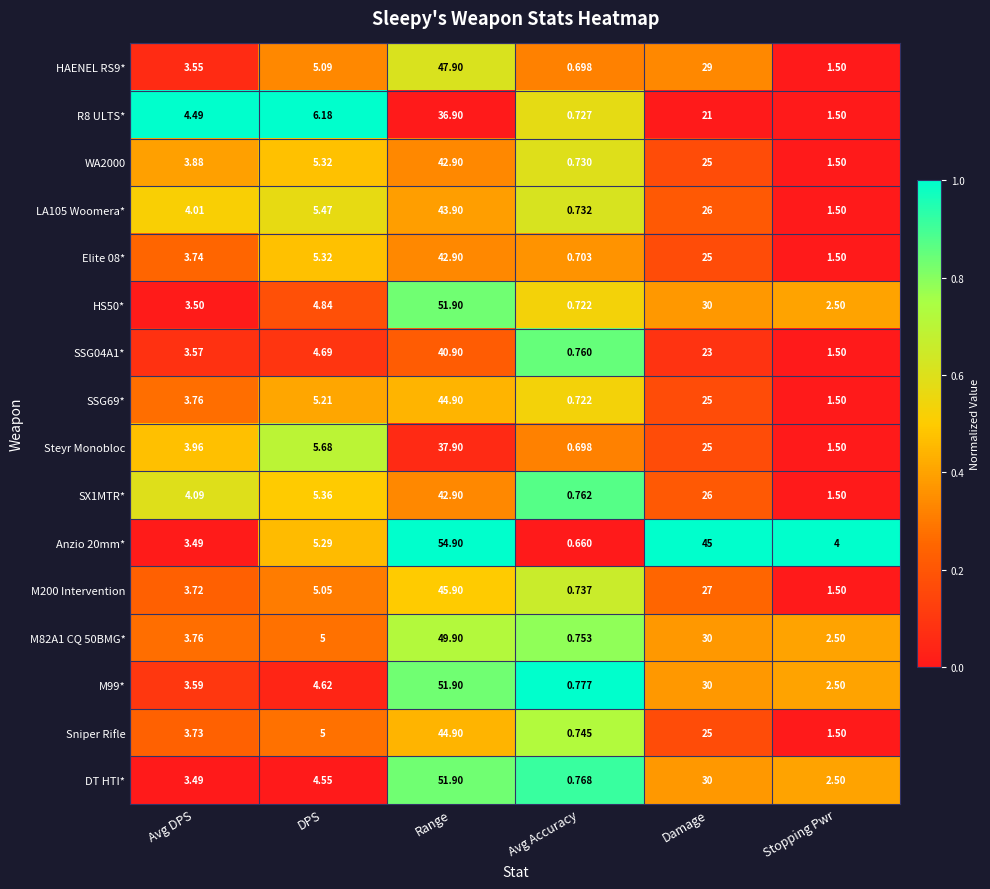

At which category is the sum across all series the highest?

Range